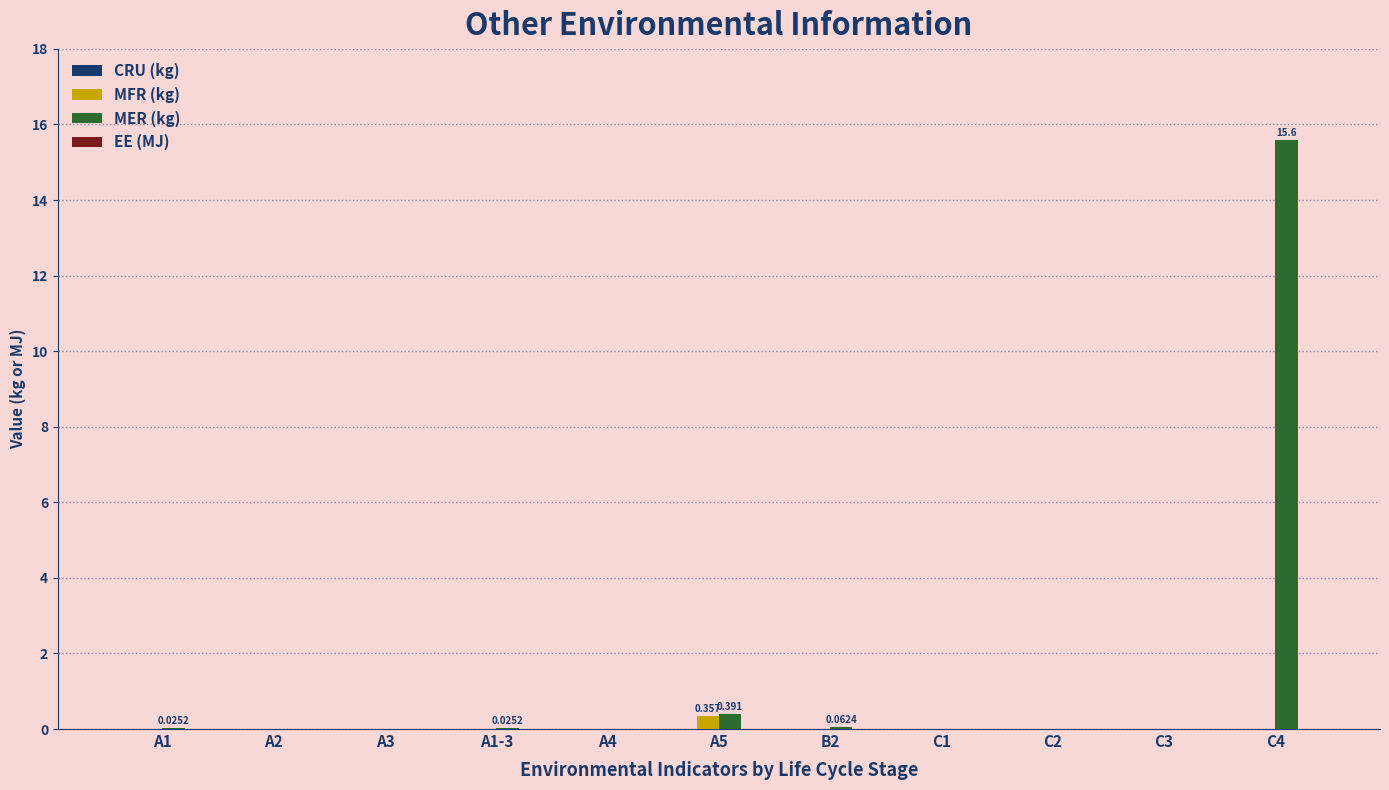

Which series has the largest total across all categories?

MER (kg)